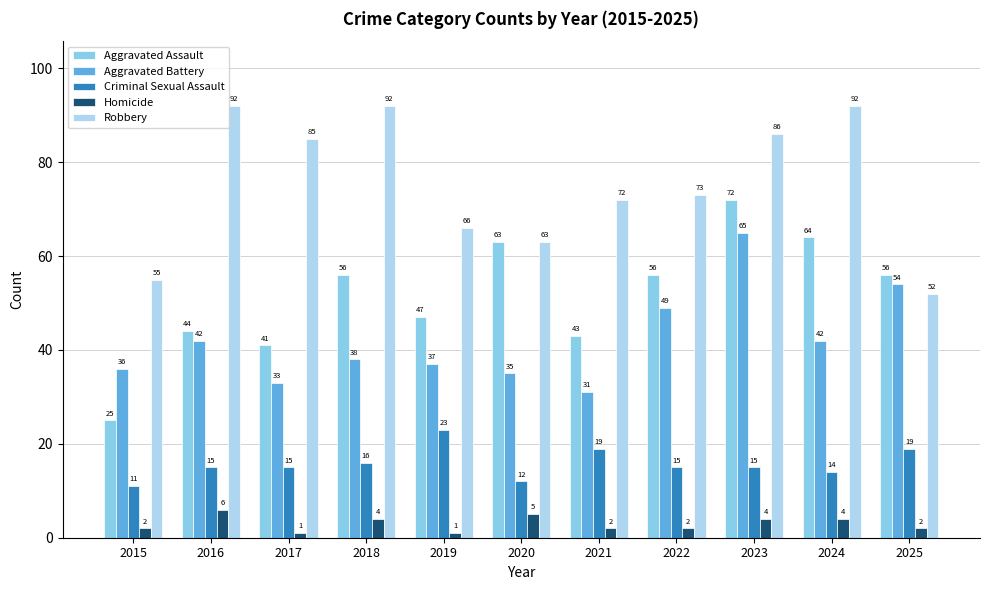

At 2019, list the series in order from smallest to largest.

Homicide, Criminal Sexual Assault, Aggravated Battery, Aggravated Assault, Robbery